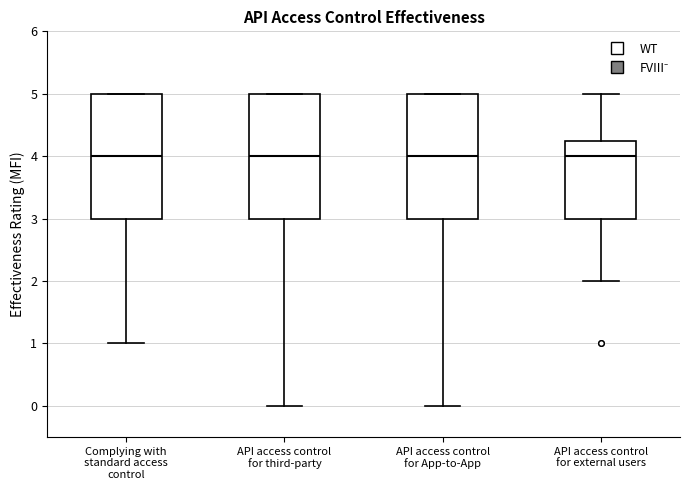

Reading left to right, transcribe this box plot: for each box, give where its median line is, the range the box spans, and where its two whiskers end, as read against the y-axis. The values are not printed on the chart, so give them approximately, as read against the axis.

Complying with standard access control: median 4.0, box 3.0 to 5.0, whiskers 1.0 to 5.0
API access control for third-party: median 4.0, box 3.0 to 5.0, whiskers 0.0 to 5.0
API access control for App-to-App: median 4.0, box 3.0 to 5.0, whiskers 0.0 to 5.0
API access control for external users: median 4.0, box 3.0 to 4.3, whiskers 2.0 to 5.0